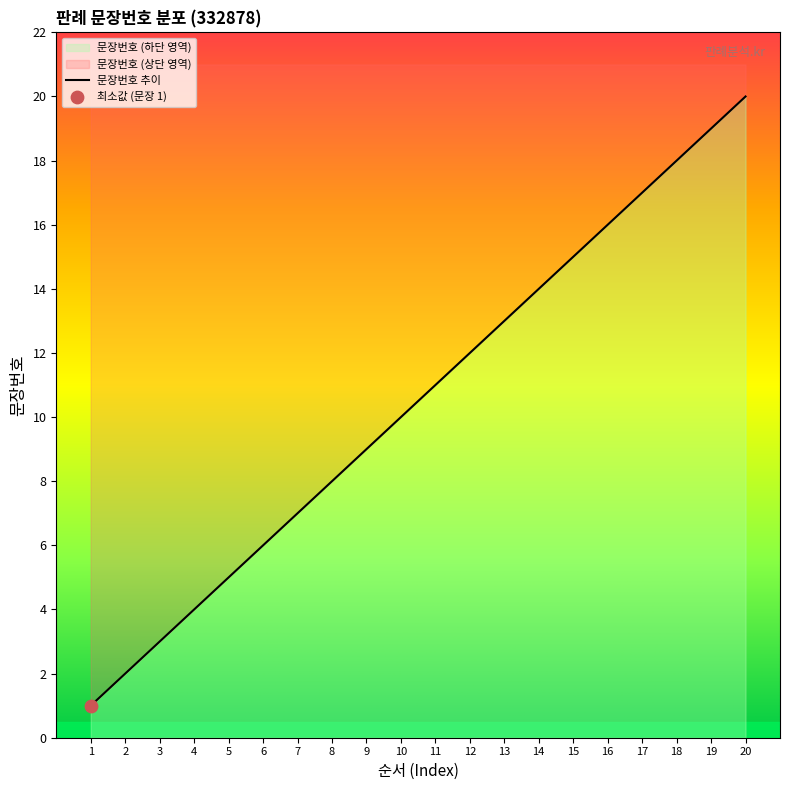

What is the ratio of the value at 18 to the value at 3?

6.0